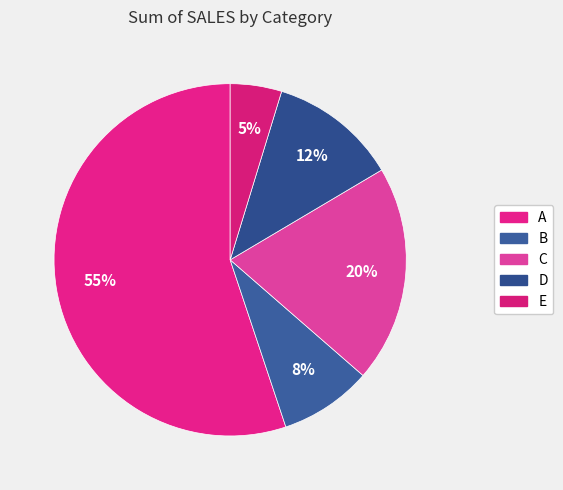

Which has a higher value, B or D?

D